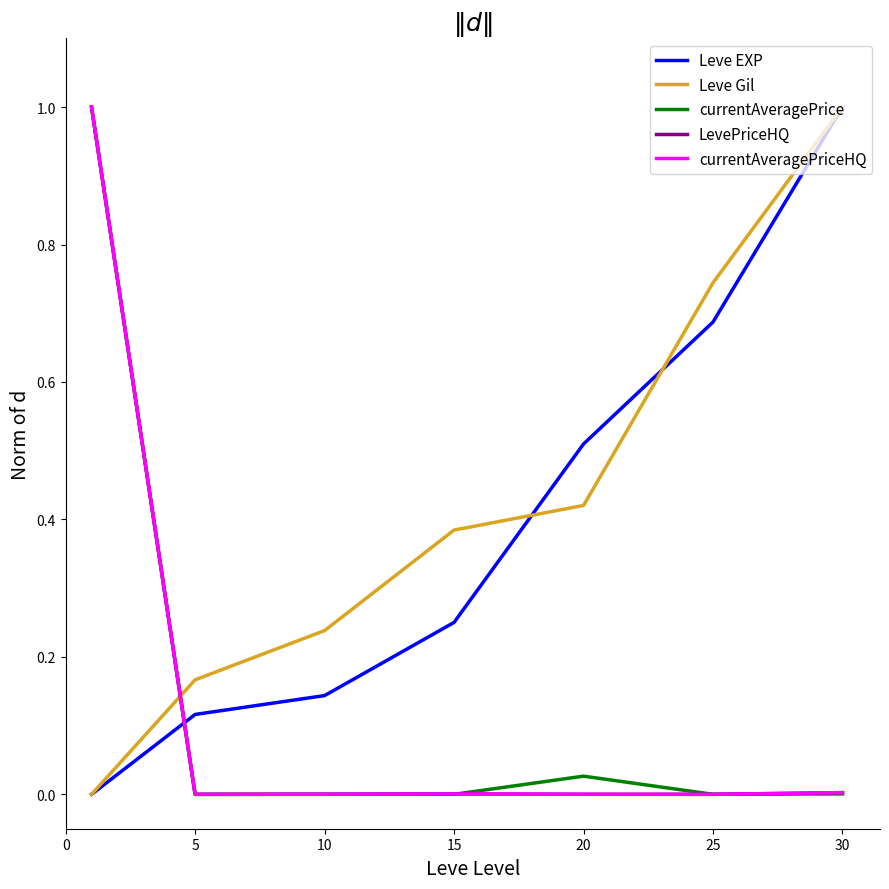

Is this an area chart (filled region under the line)?

No